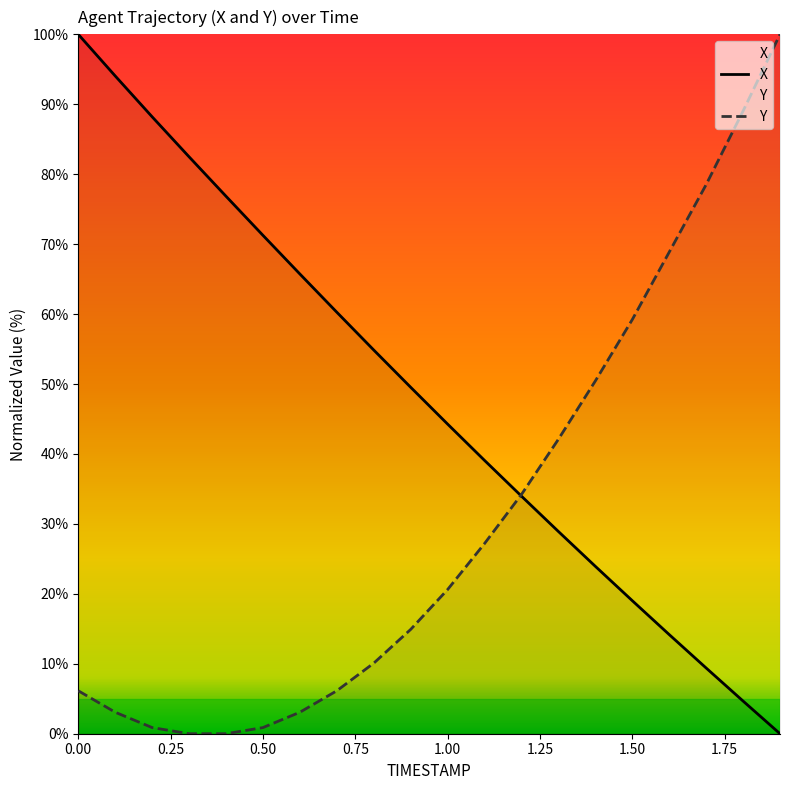

What position from the right is 0.4?

16